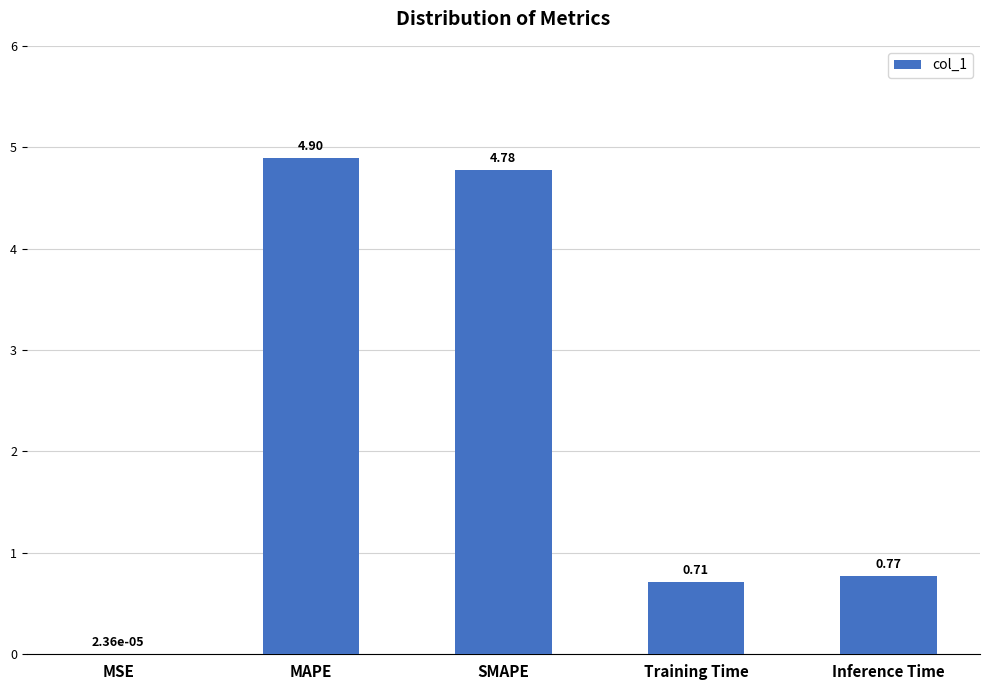

Read the value at MAPE.

4.9